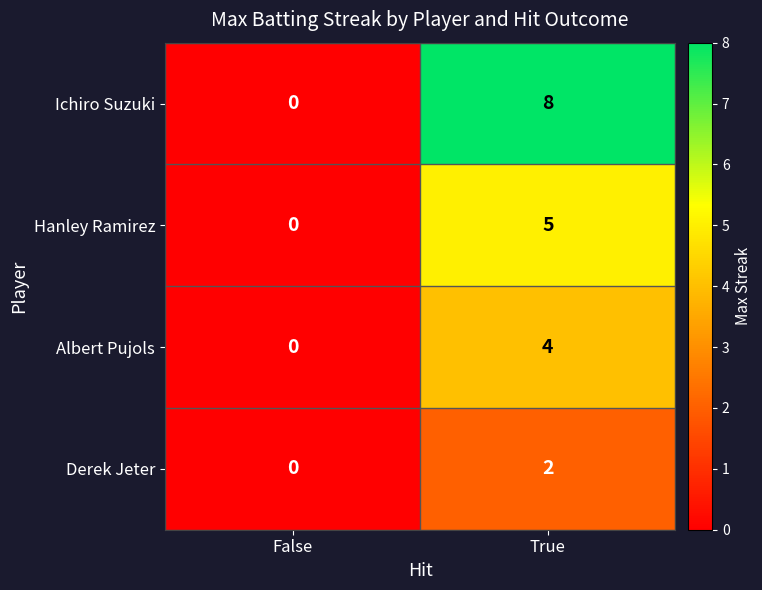

What is the sum of the Albert Pujols values at False and True?

4